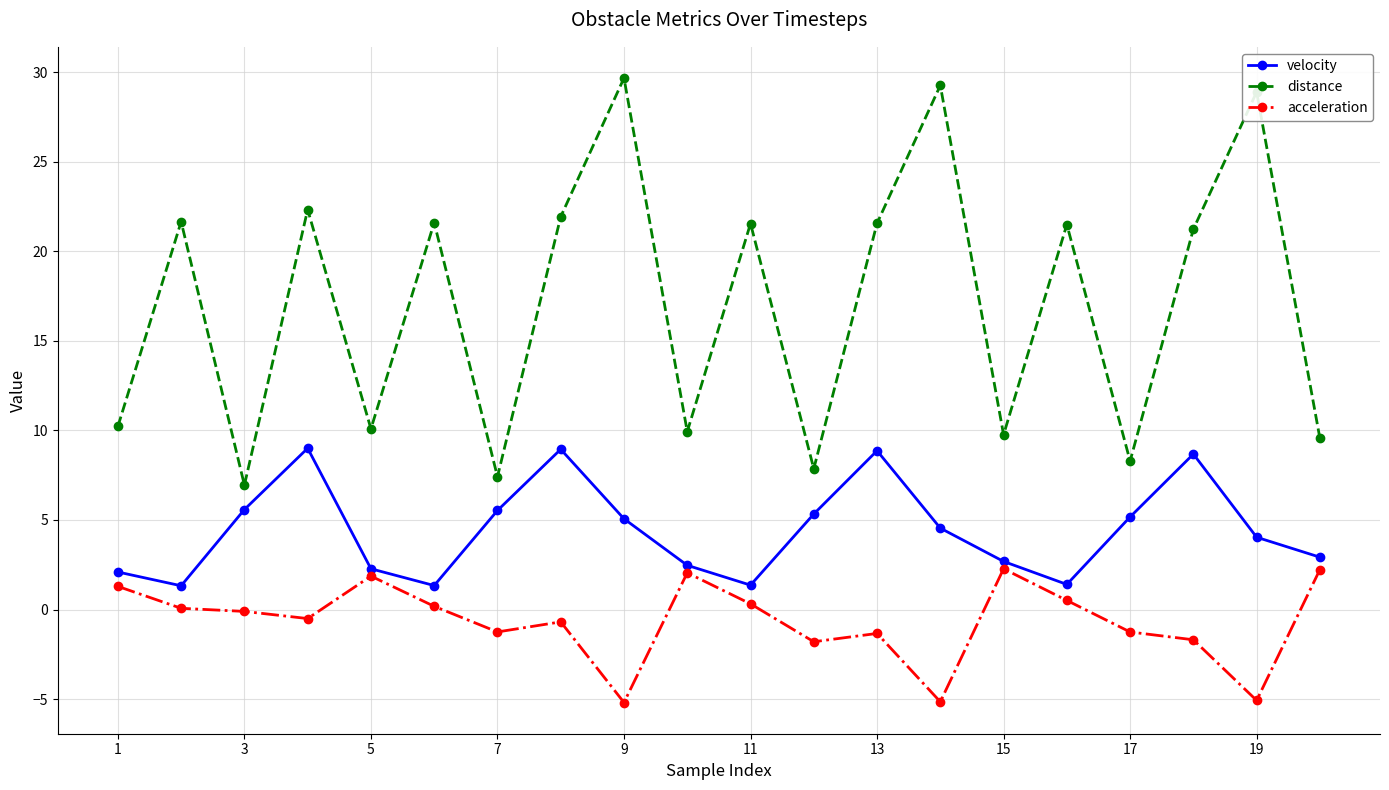

What are all the series names shown in the legend?

velocity, distance, acceleration